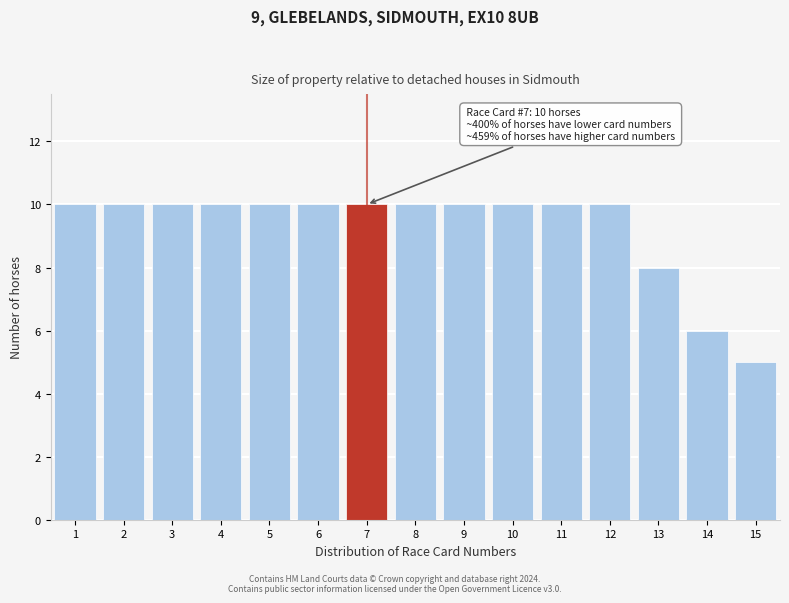

Reading left to right, list all the values displayed in this chart.

1=10	2=10	3=10	4=10	5=10	6=10	7=10	8=10	9=10	10=10	11=10	12=10	13=8	14=6	15=5